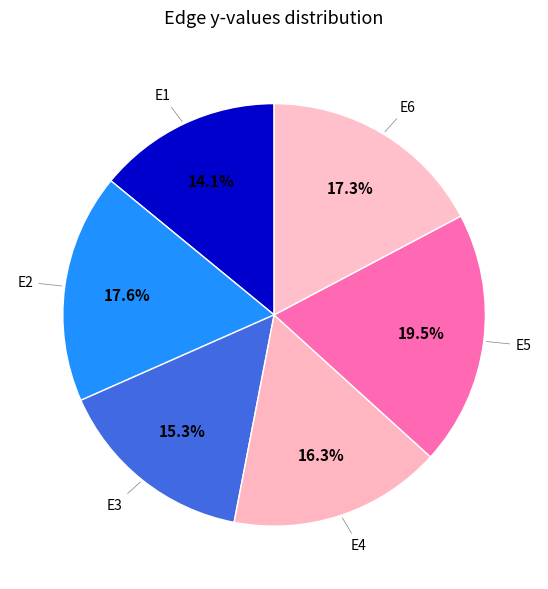

Which category has the biggest portion of the pie?

E5